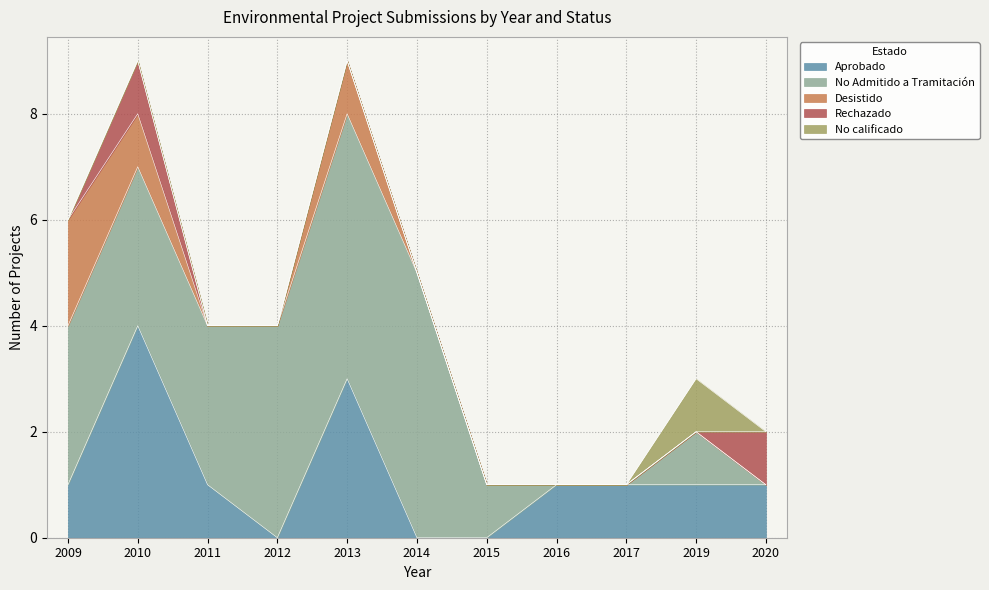

What value does the No calificado series have at 2019?

1